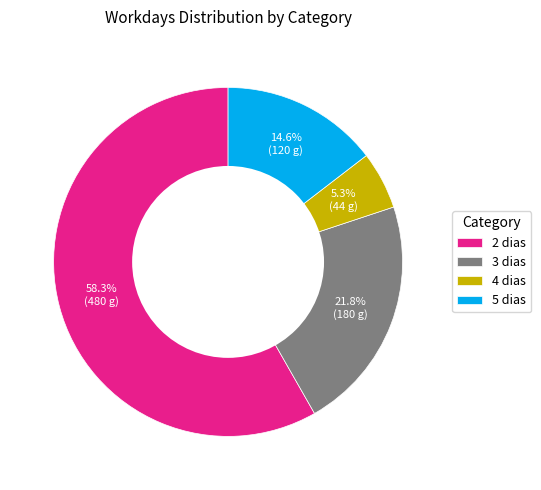

To the nearest percent, what percentage of the pie is 5 dias?

15%